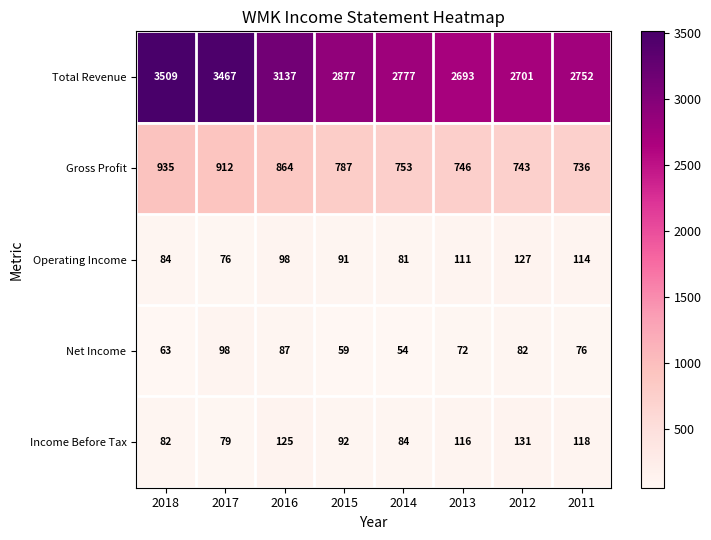

Is it true that Total Revenue equals 5202 at 2016?

False